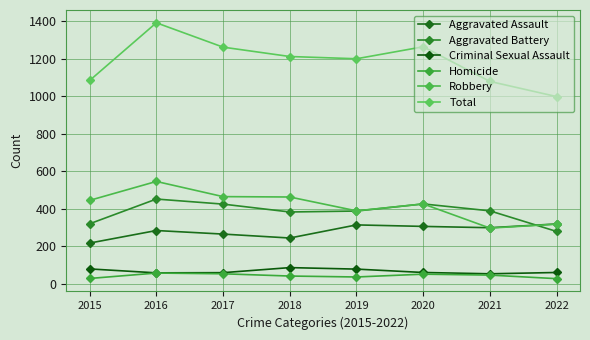

The value of Aggravated Battery at 2020 is 294. True or false?

False